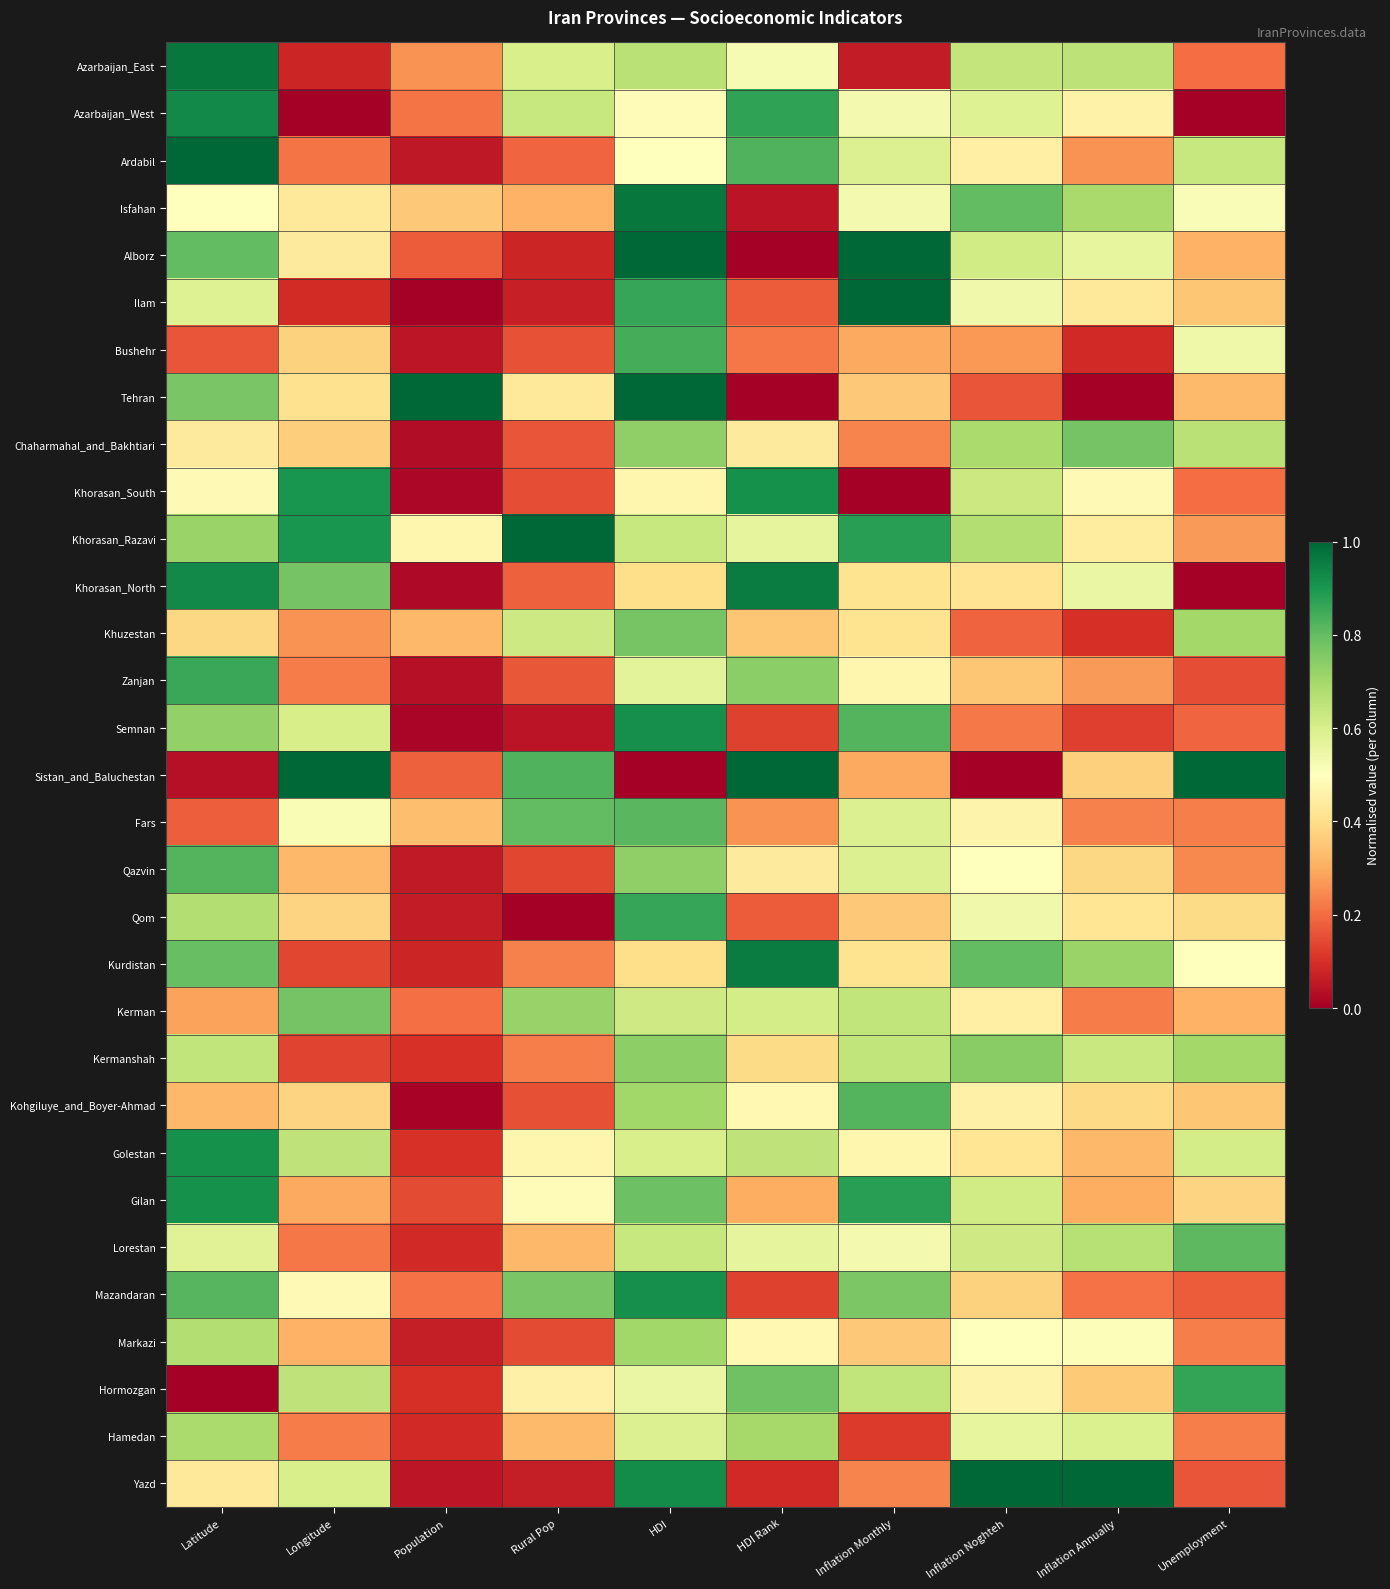

What is the maximum value shown in the chart?

1.0